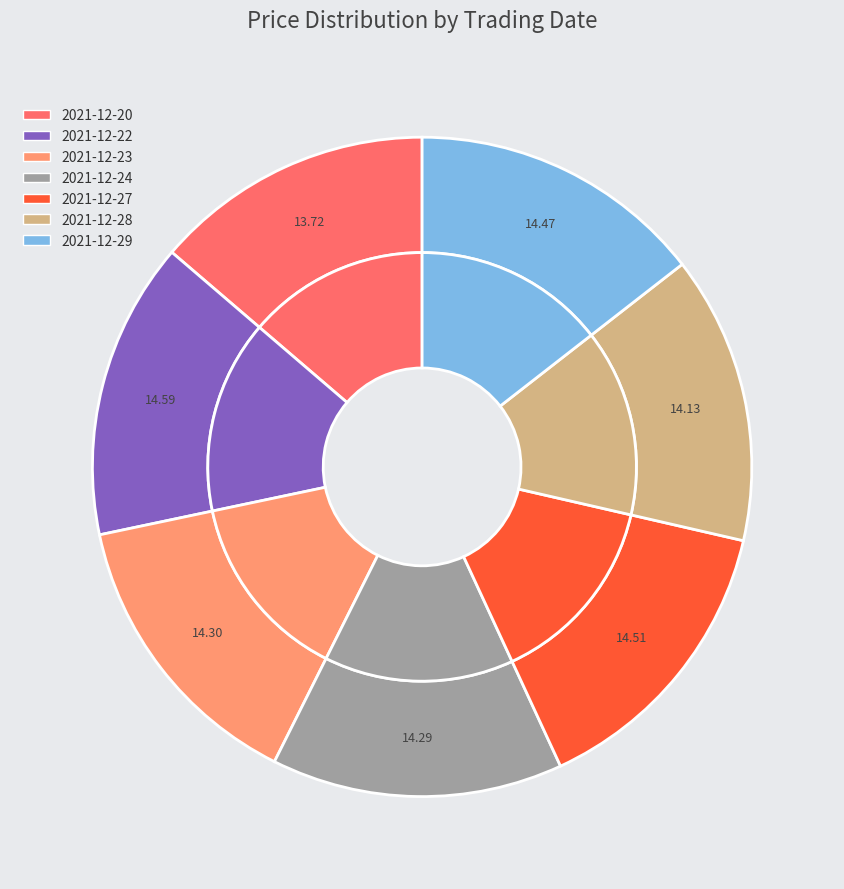

Is the sum of 2021-12-22 and 2021-12-29 greater than half?

No